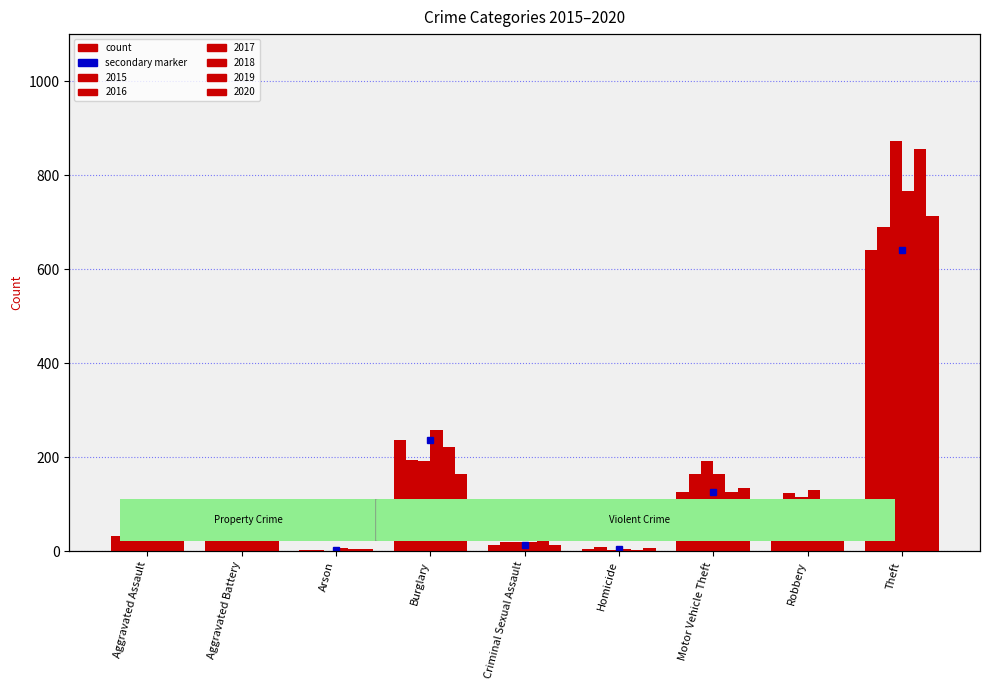

What is the label of the 3rd bar from the left?

Arson